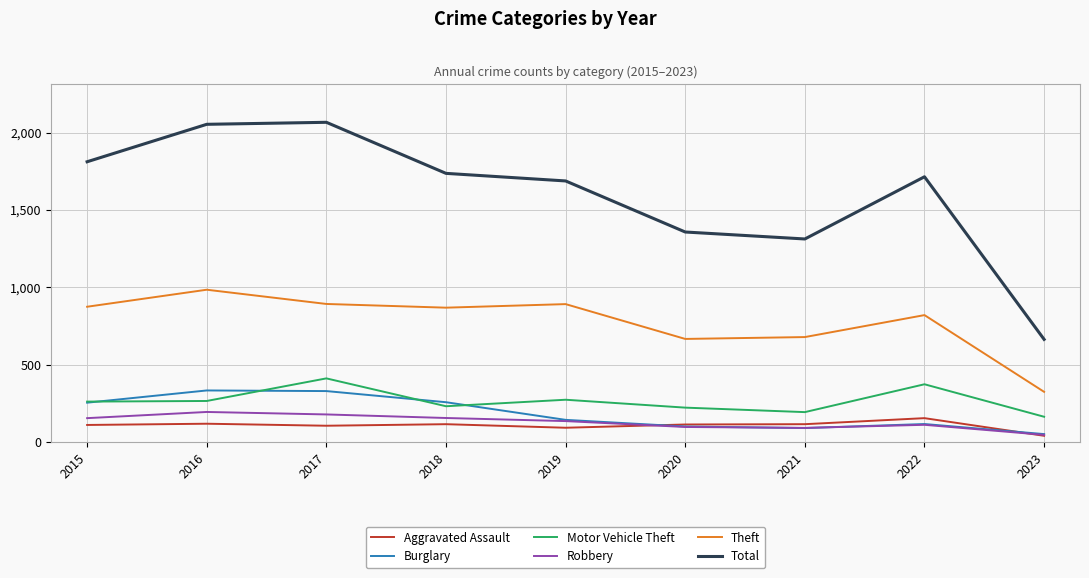

What is the total value across all series at 2018?

3362